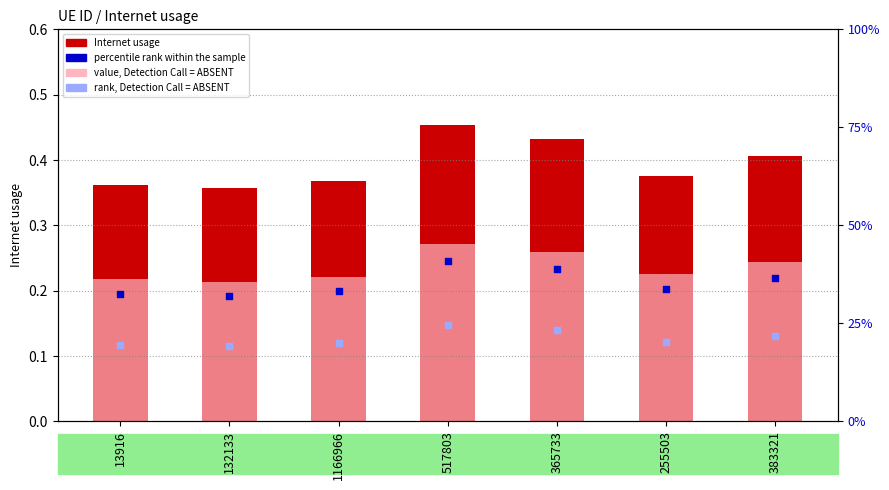

Which series has the largest total across all categories?

Internet usage